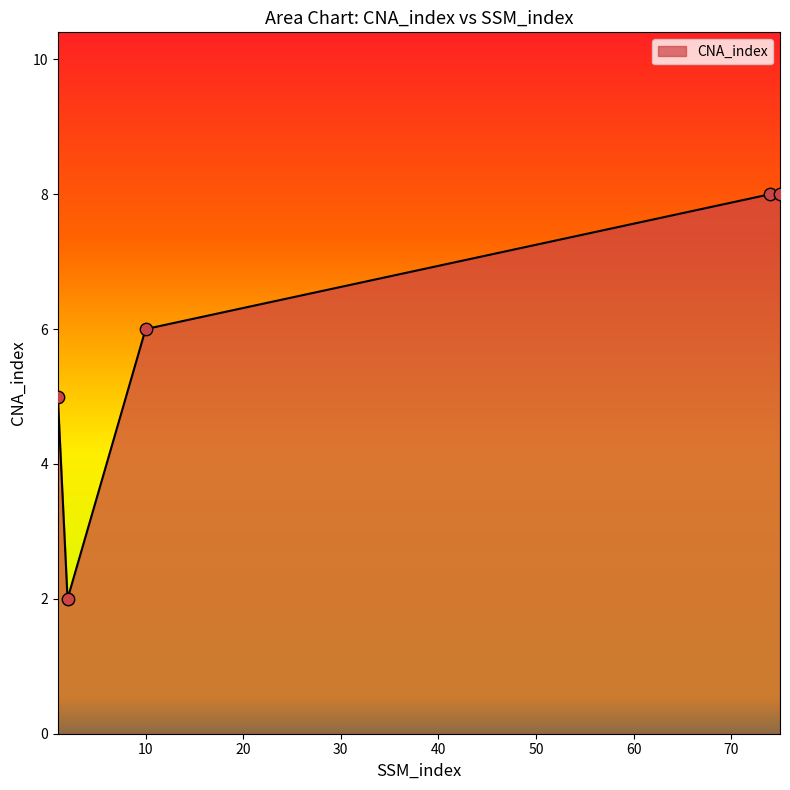

What is the difference between the second highest and second lowest values?

3